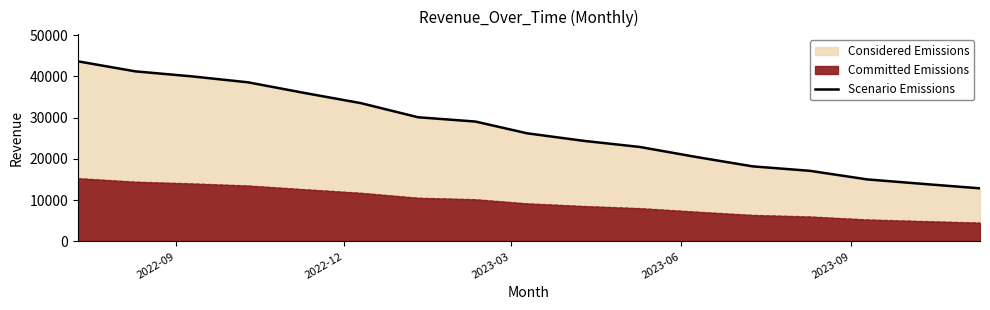

How many lines are shown in the chart?

1